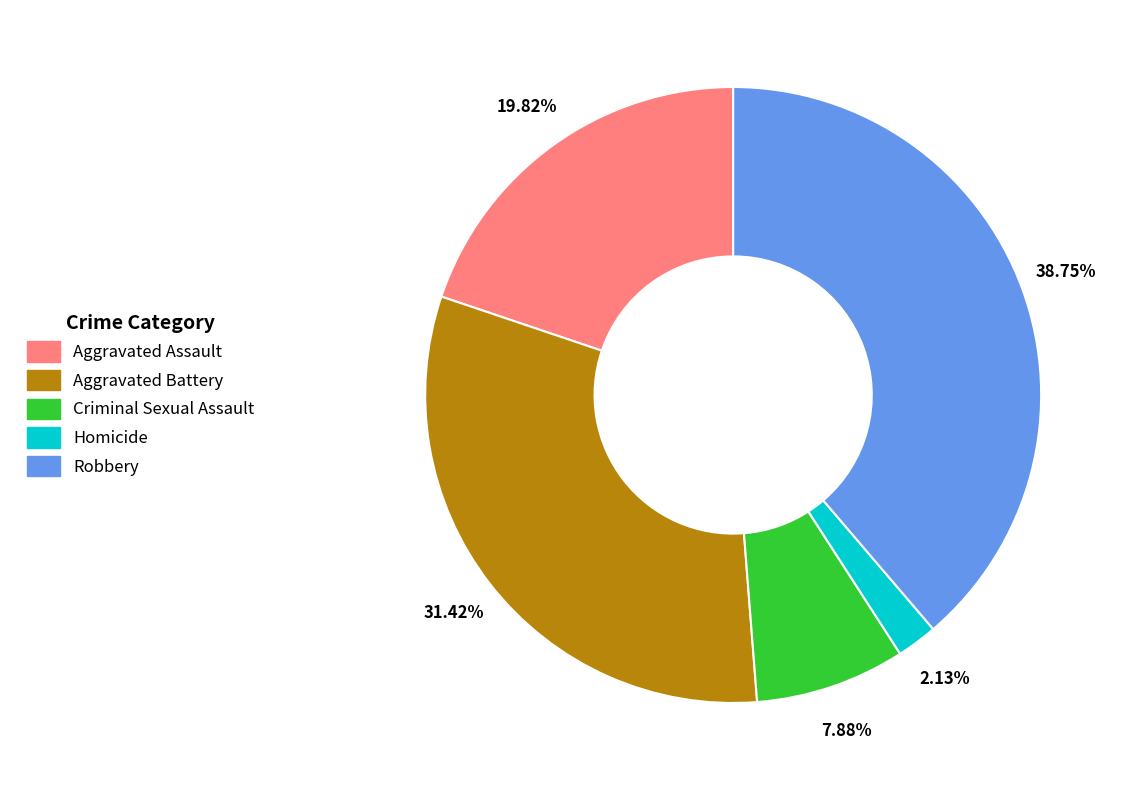

Does any single category account for the majority?

No